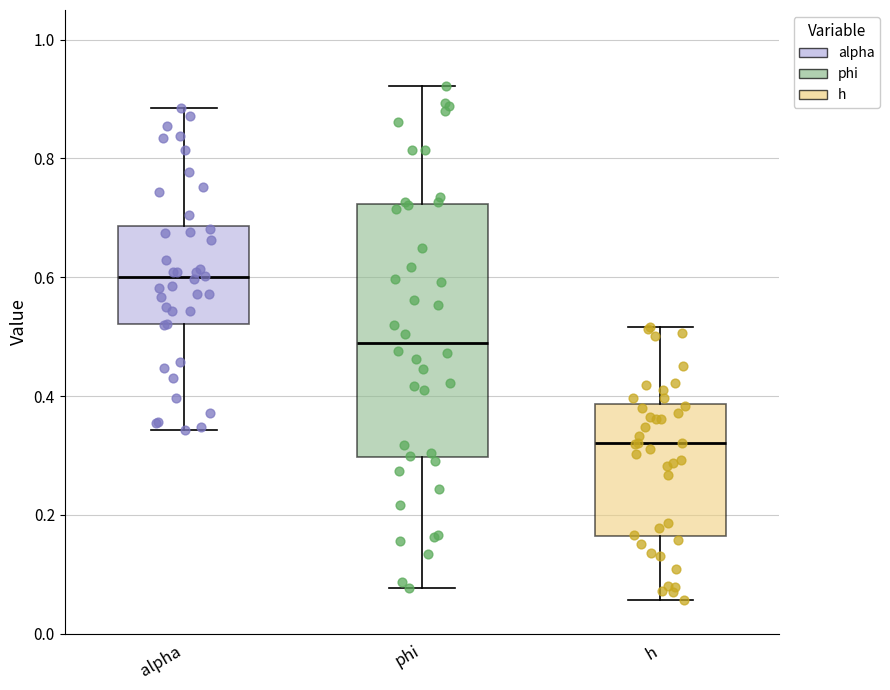

Where does the upper whisker of the box for alpha end on the y-axis? The values are not printed on the chart, so give them approximately, as read against the axis.

0.88